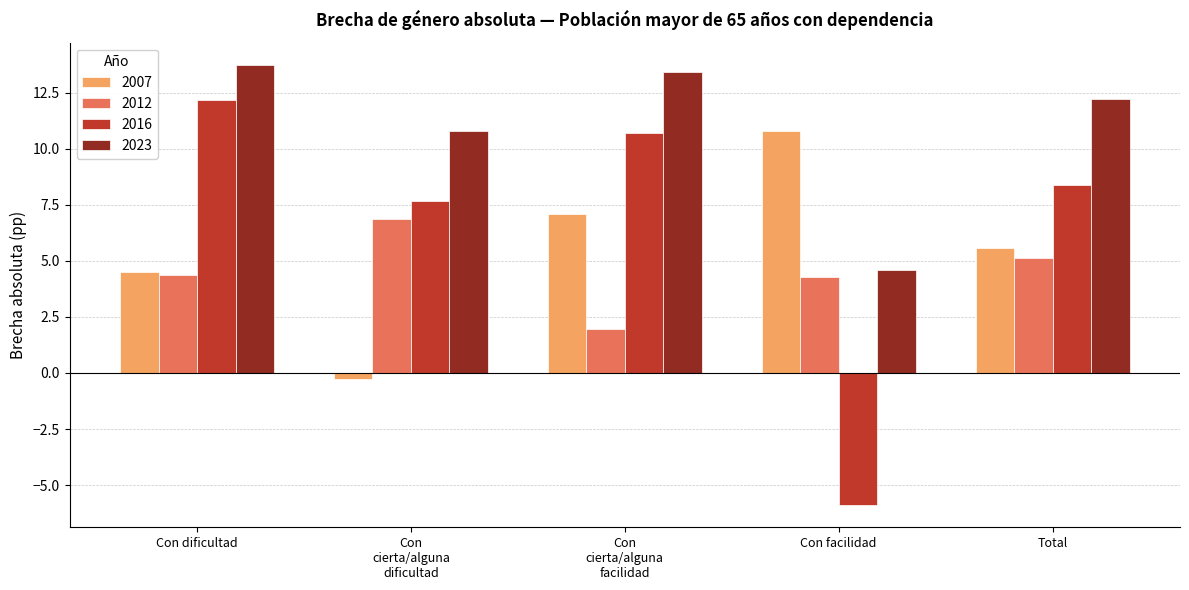

Reading right to left, transcribe all the data shown in this chart.

2007: 5.6	10.8	7.1	-0.3	4.5
2012: 5.1	4.3	2.0	6.9	4.4
2016: 8.4	-5.9	10.7	7.7	12.2
2023: 12.2	4.6	13.4	10.8	13.7